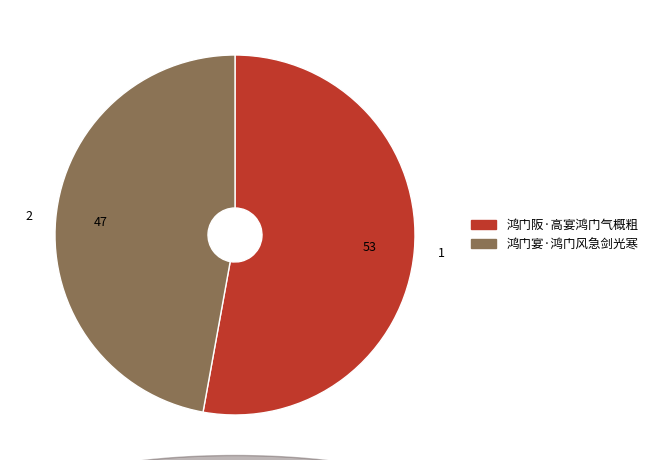

What is the ratio of the value at 鸿门阪·高宴鸿门气概粗 to the value at 鸿门宴·鸿门风急剑光寒?

1.1